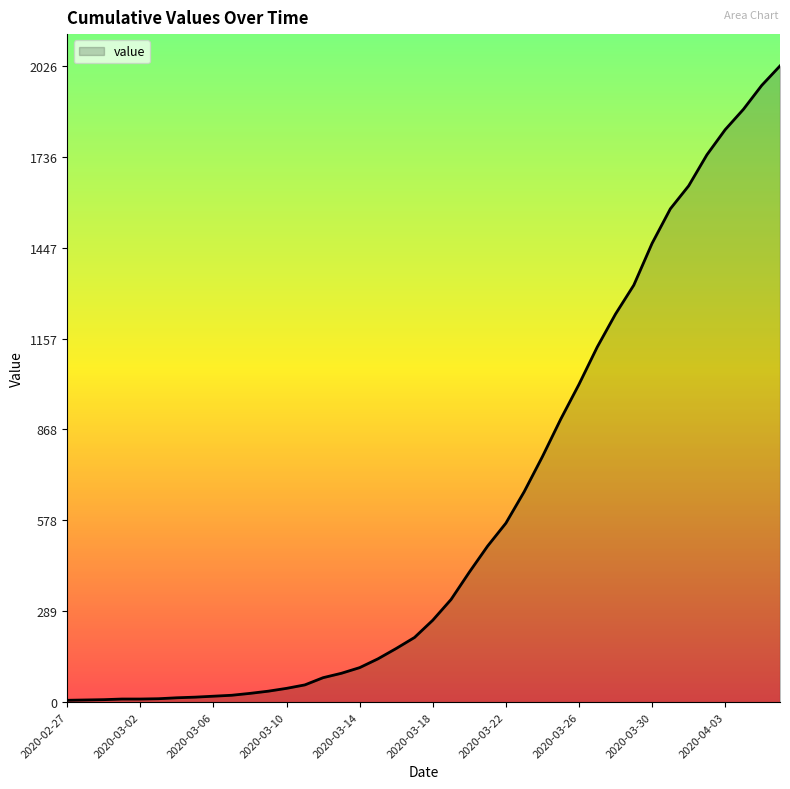

What is the difference between the maximum and minimum values?

2020